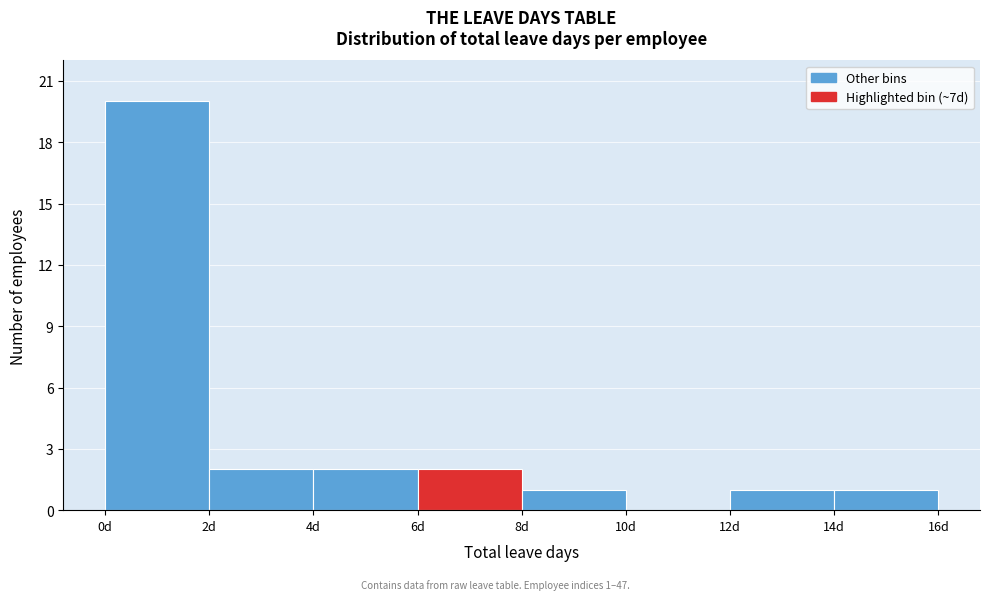

Which range on the x-axis has the tallest bar?

0 to 2